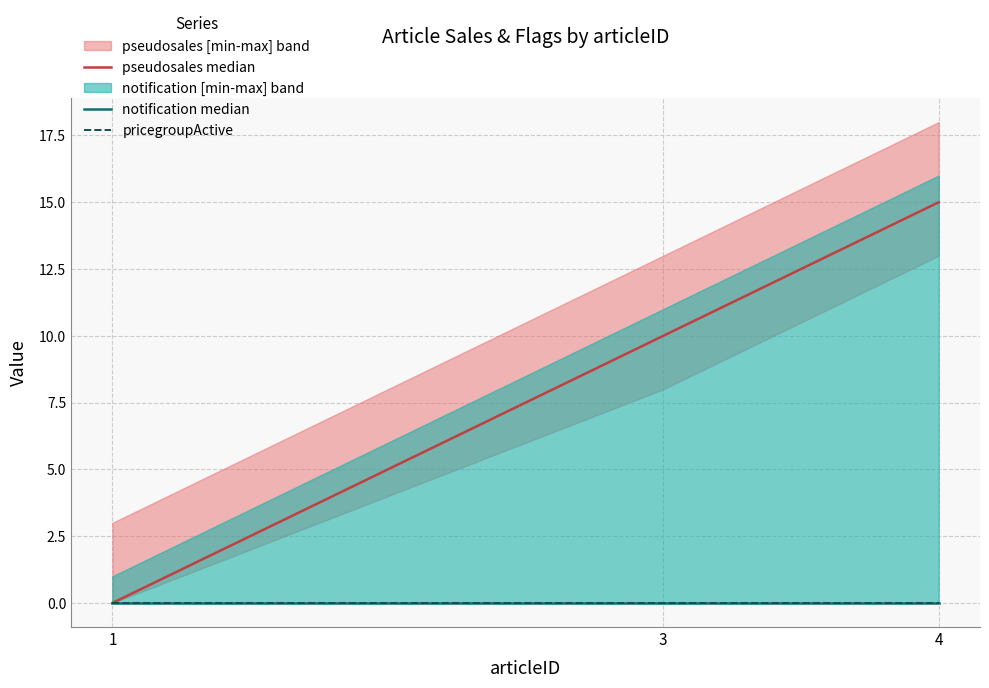

At how many categories does at least one series exceed 8?

2